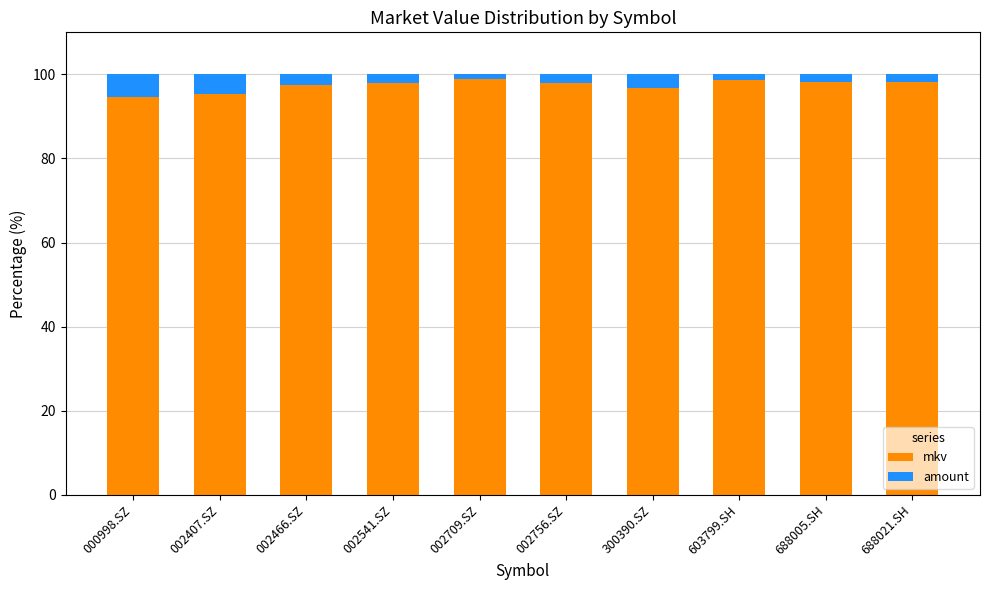

What is the maximum value for mkv?

98.8